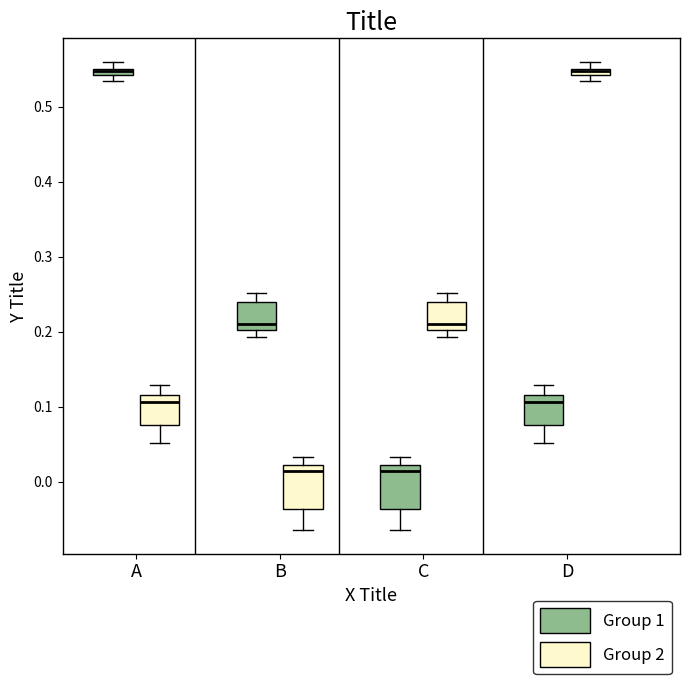

Where does the upper whisker of the box for B (Group 1) end on the y-axis? The values are not printed on the chart, so give them approximately, as read against the axis.

0.25